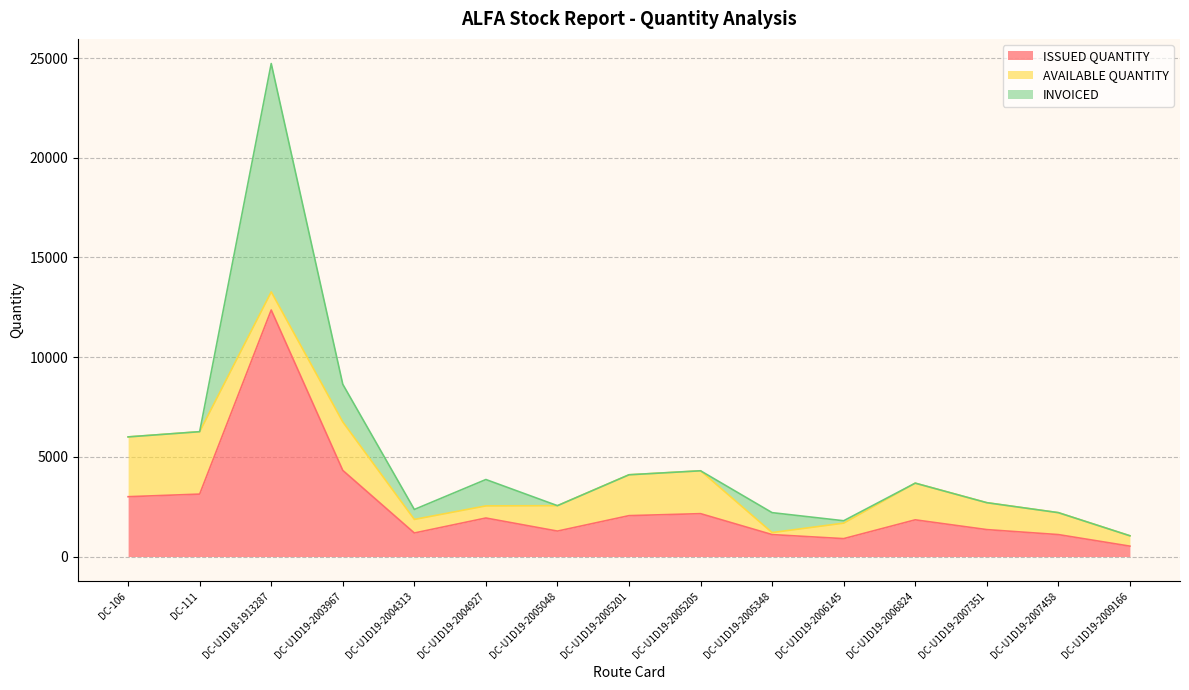

What is the total value across all series at DC-U1D18-1913287?

24730